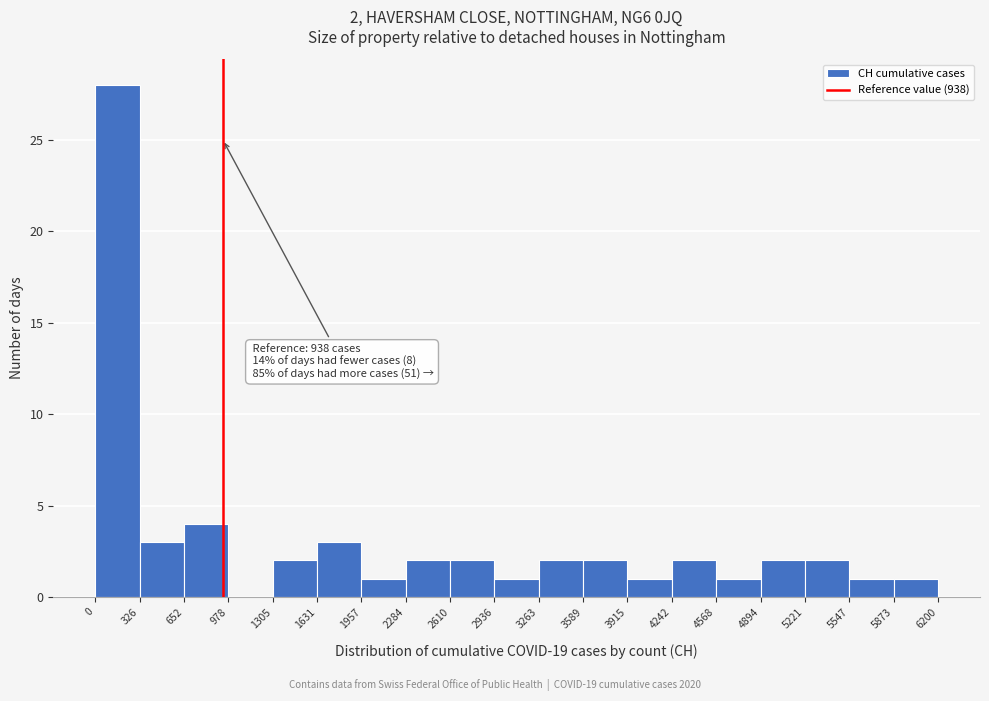

Which range on the x-axis has the tallest bar?

0 to 326